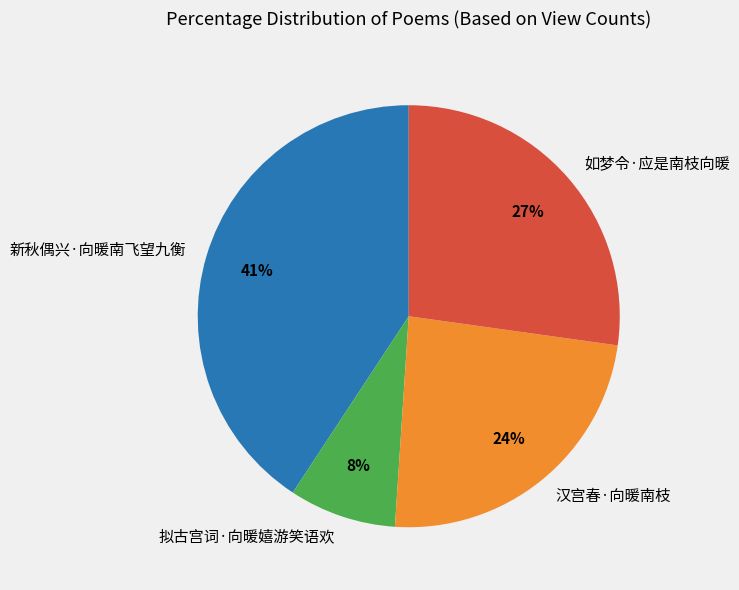

Which slice is the smallest?

拟古宫词·向暖嬉游笑语欢